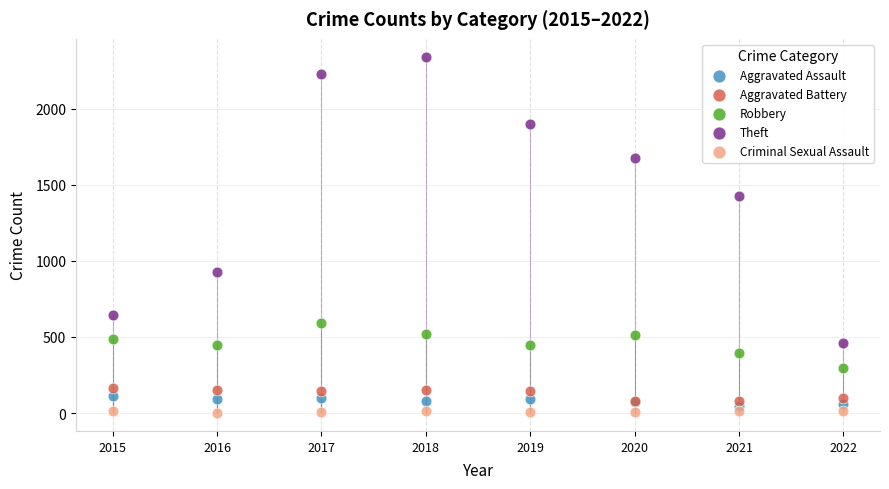

In the Theft series, what Y value is closest to 1400?

1429